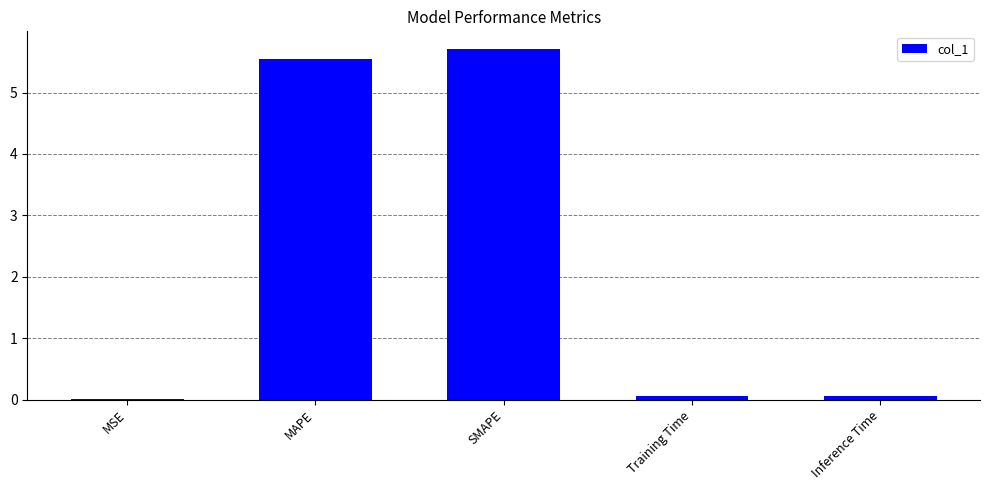

Between MSE and MAPE, which is larger?

MAPE